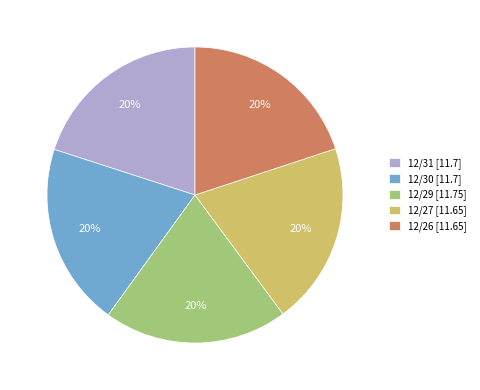

Is there a majority slice in this chart?

No